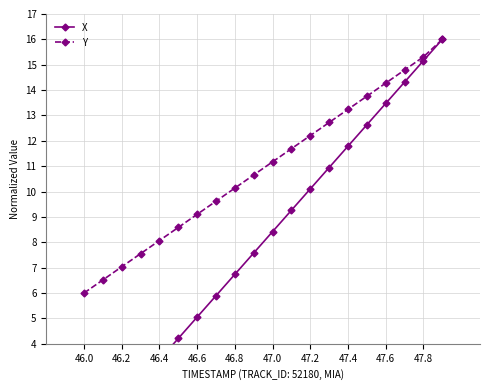

True or false: Y has more than 0 interior local peaks.

False